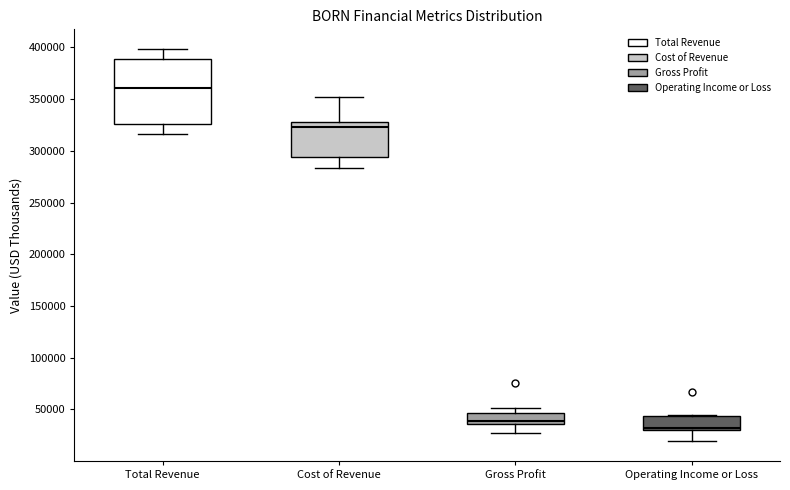

Comparing the boxes themselves (not the whiskers), which one is the tallest?

Total Revenue